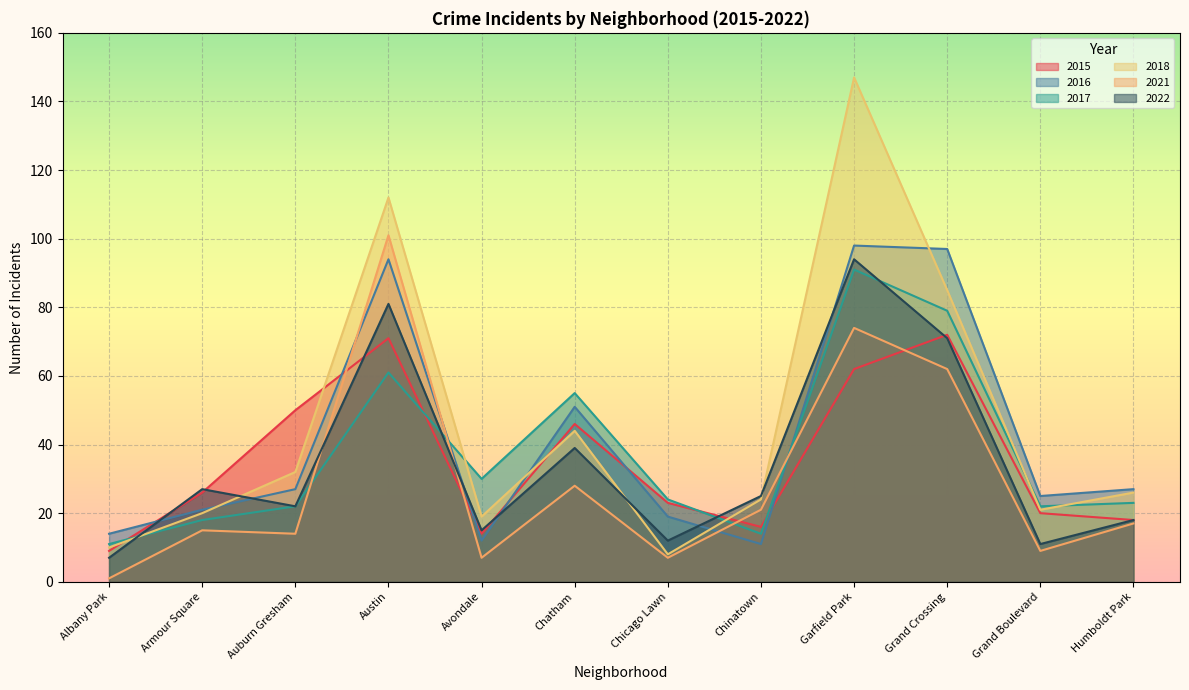

How many lines are shown in the chart?

6